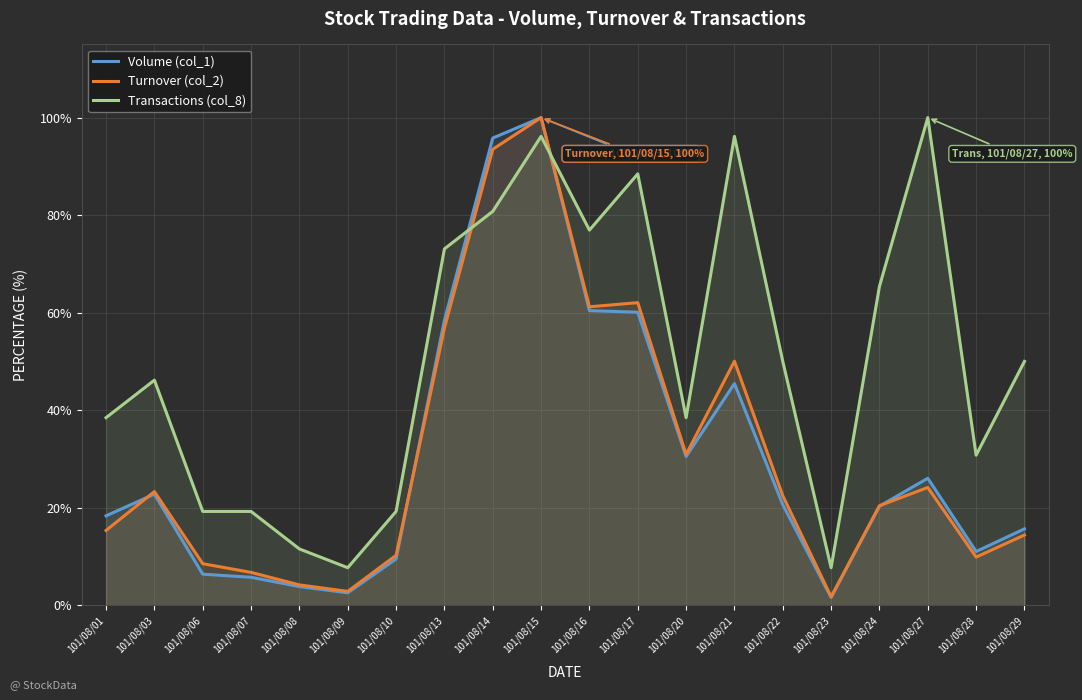

How many interior local valleys does the Volume (col_1) series have?

4